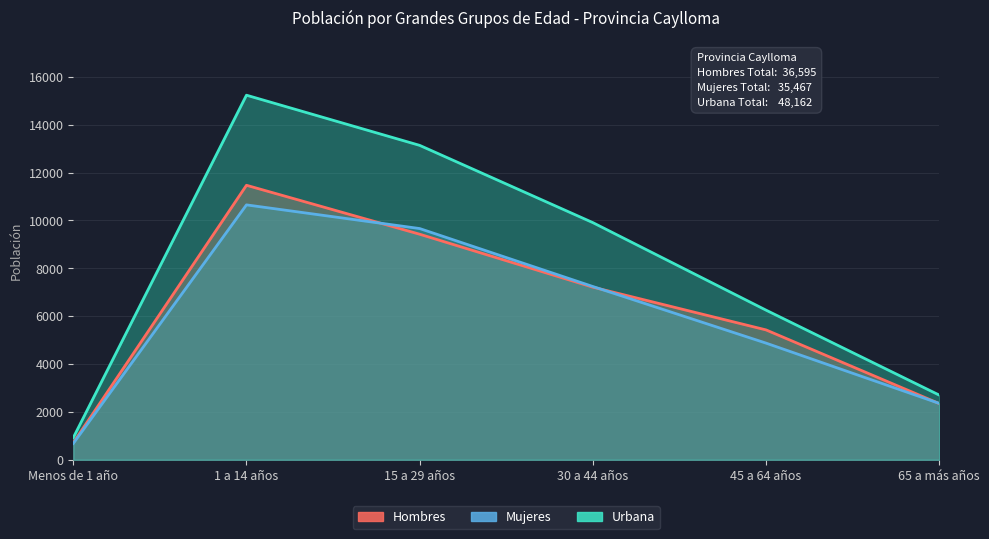

True or false: Mujeres and Hombres cross at least once.

True